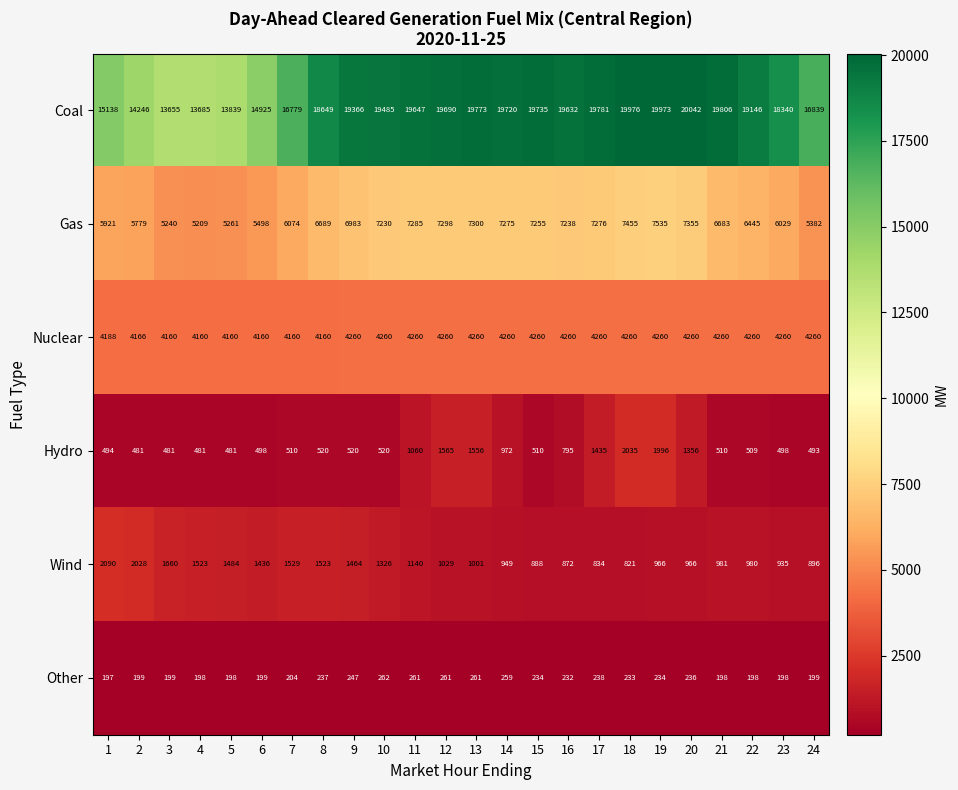

At which label does Hydro reach its peak?

18